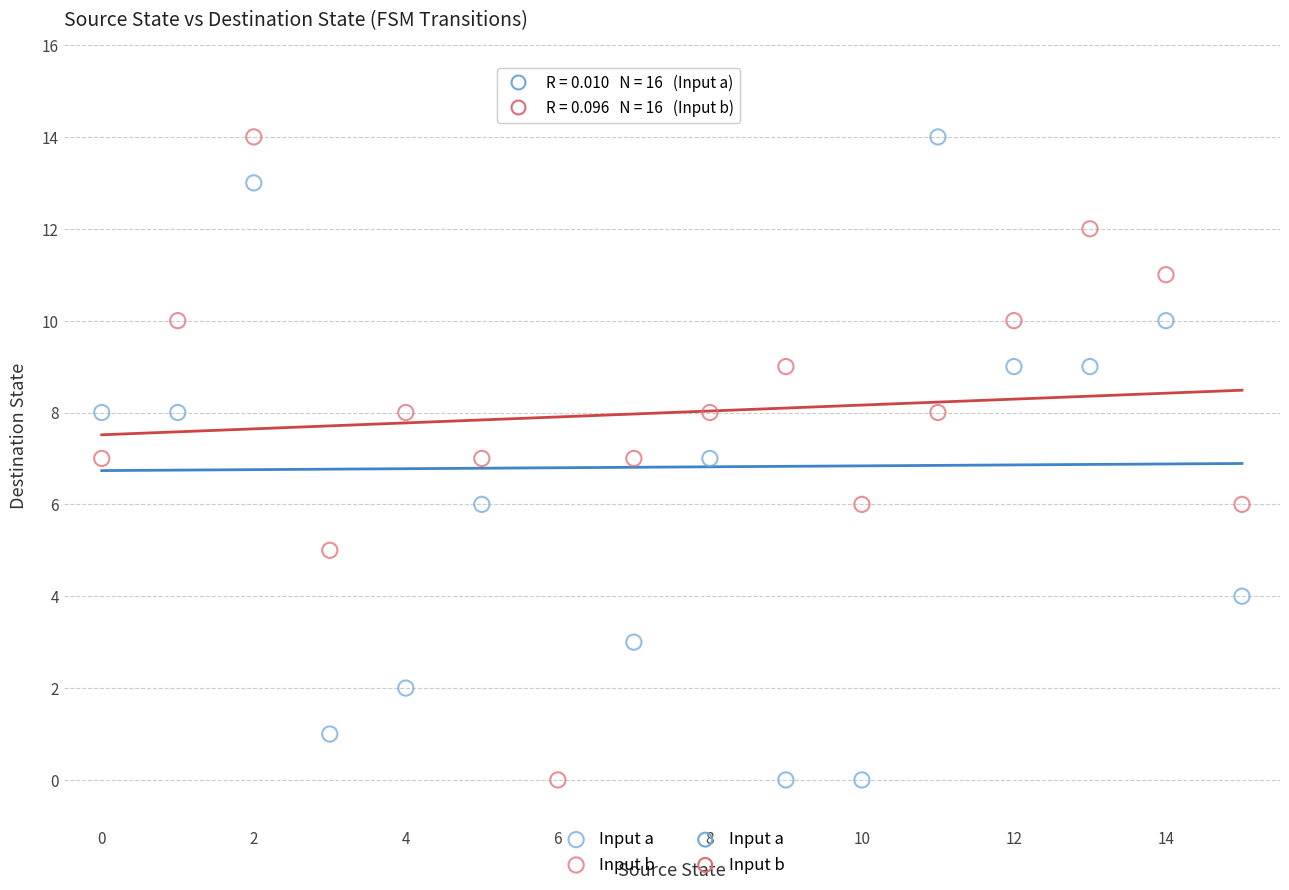

Which series has the widest spread of Y values?

Input a